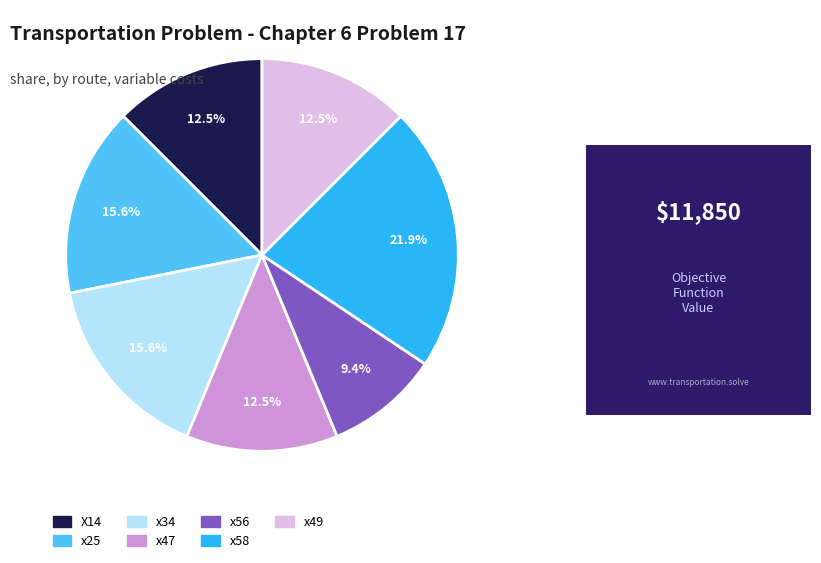

Does any single category account for the majority?

No